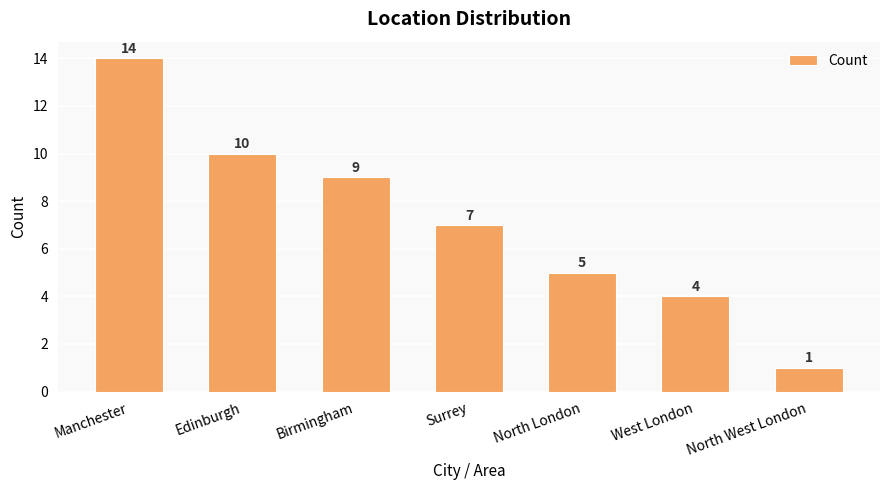

What is the maximum value shown in the chart?

14